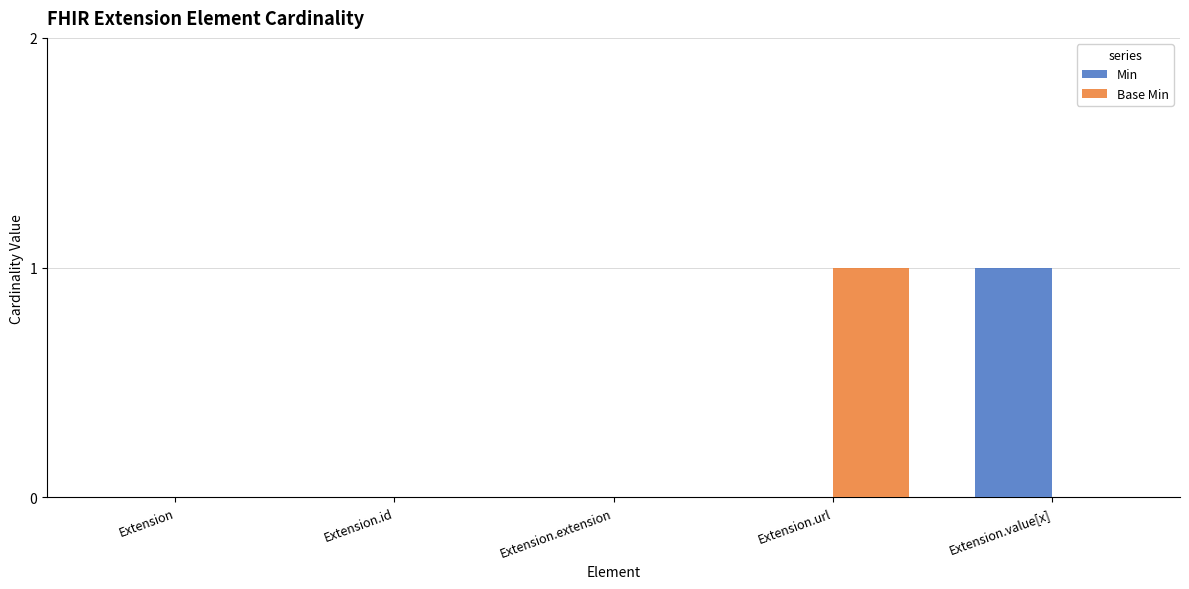

Reading right to left, what are all the values shown in this chart?

Min: 1	0	0	0	0
Base Min: 0	1	0	0	0